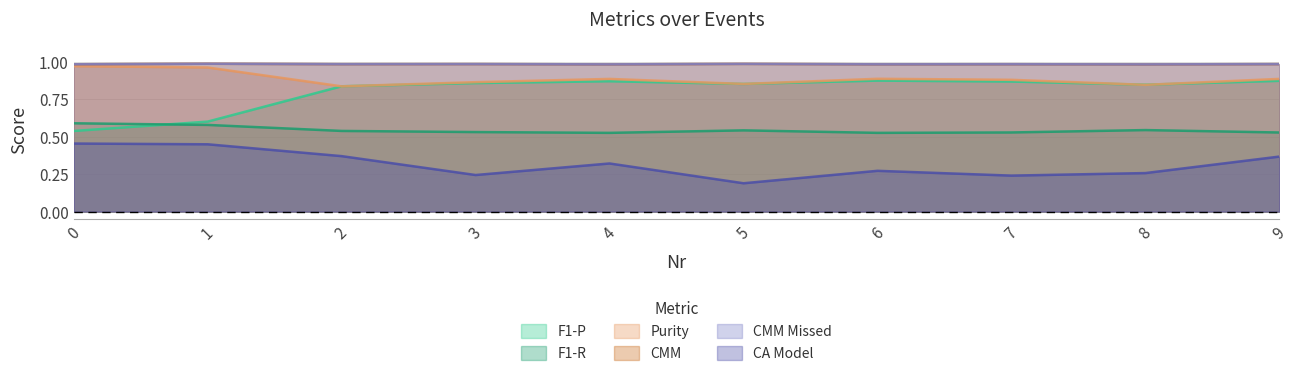

Rank the series by their maximum value, from highest to lowest.

CMM, CMM Missed, Purity, F1-P, F1-R, CA Model